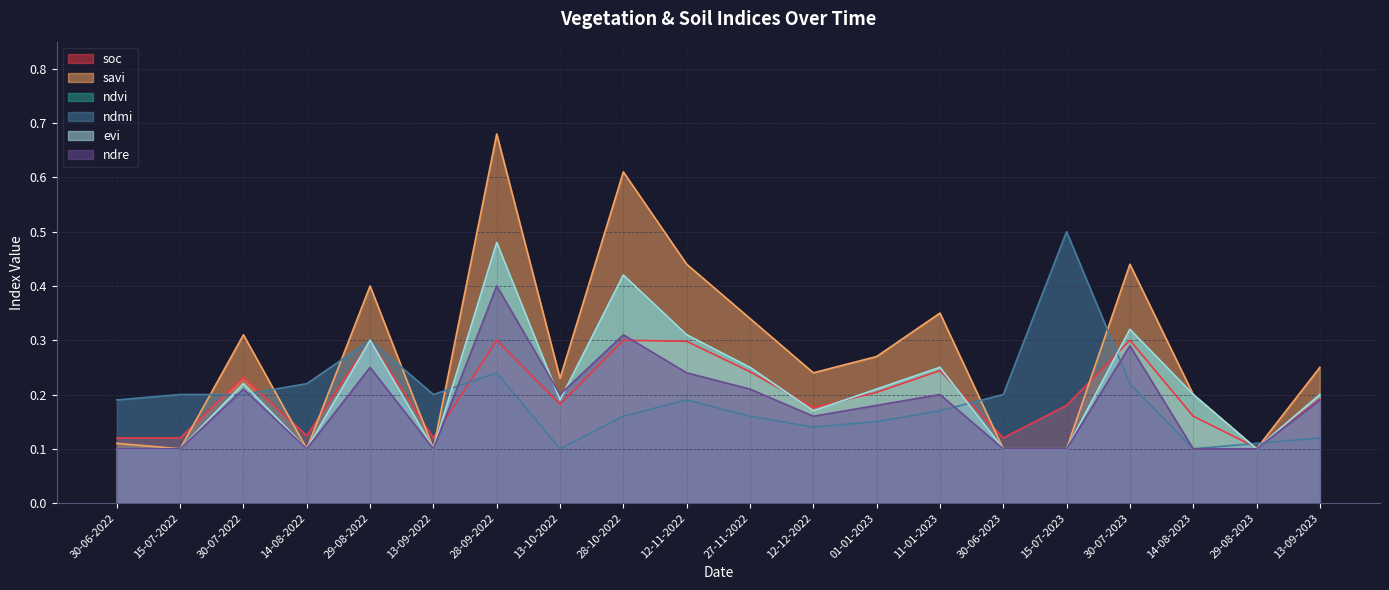

How many interior local peaks does the ndre series have?

6